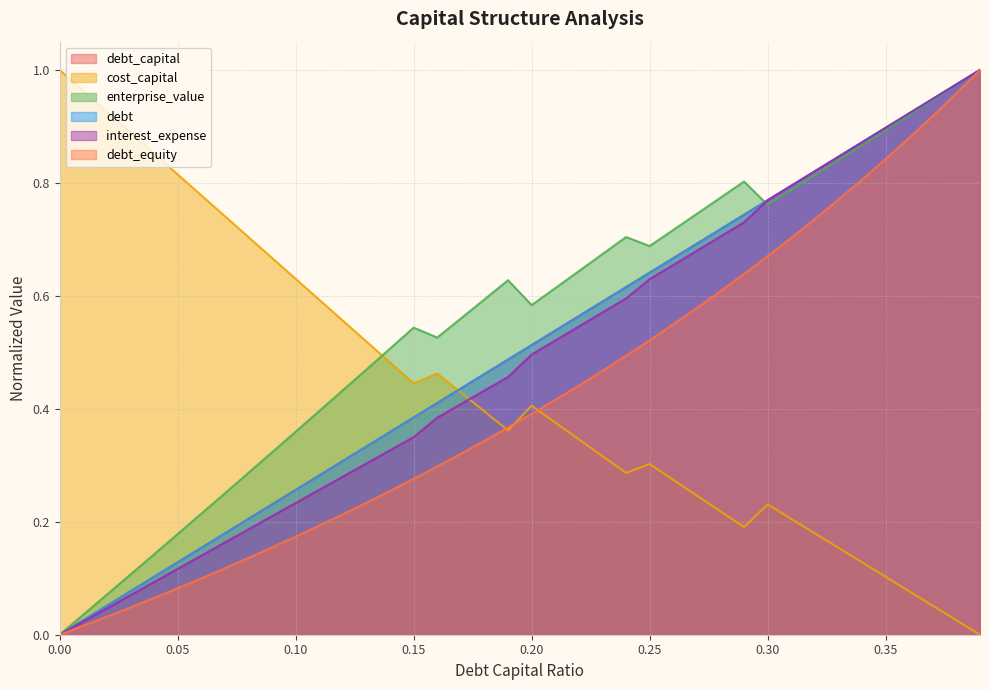

What is the label of the 24th point from the left?

0.23